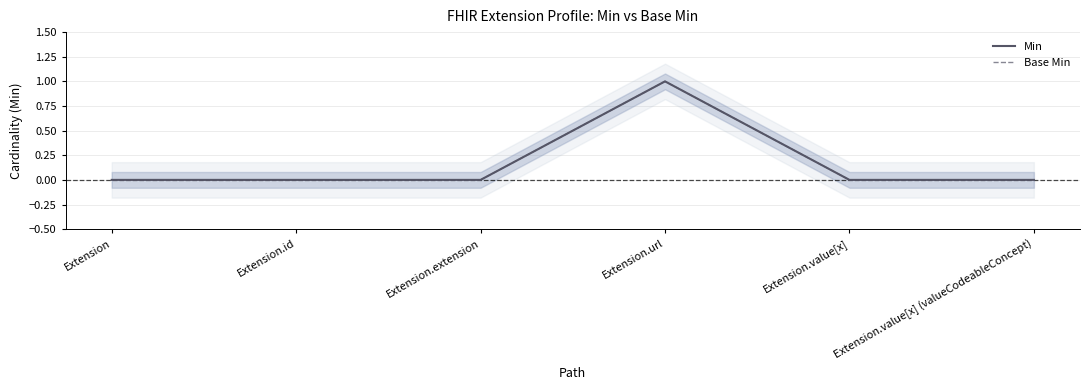

Rank the series at Extension.extension from highest to lowest value.

Min, Base Min